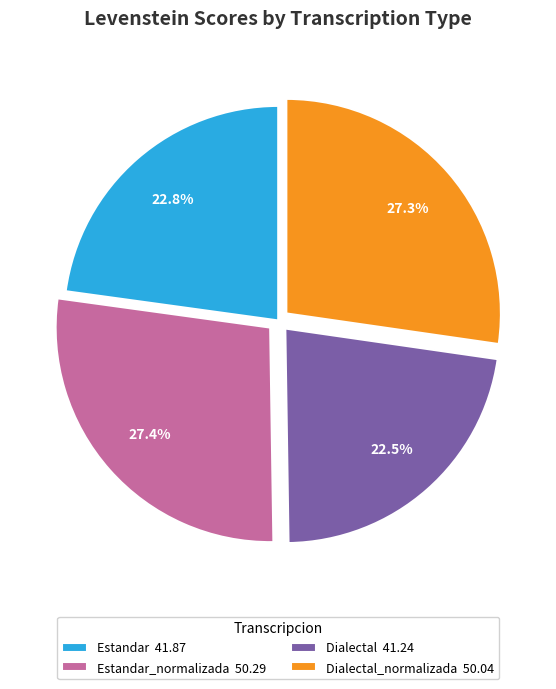

Combined, do Estandar_normalizada 50.29 and Dialectal_normalizada 50.04 account for over 50%?

Yes